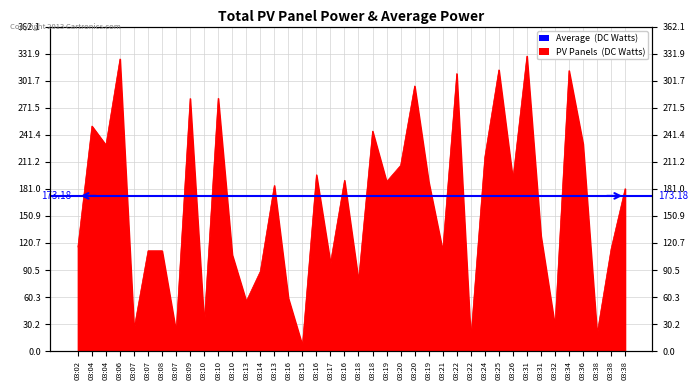

What is the change in value from 03:07 to 03:20?

+95.2